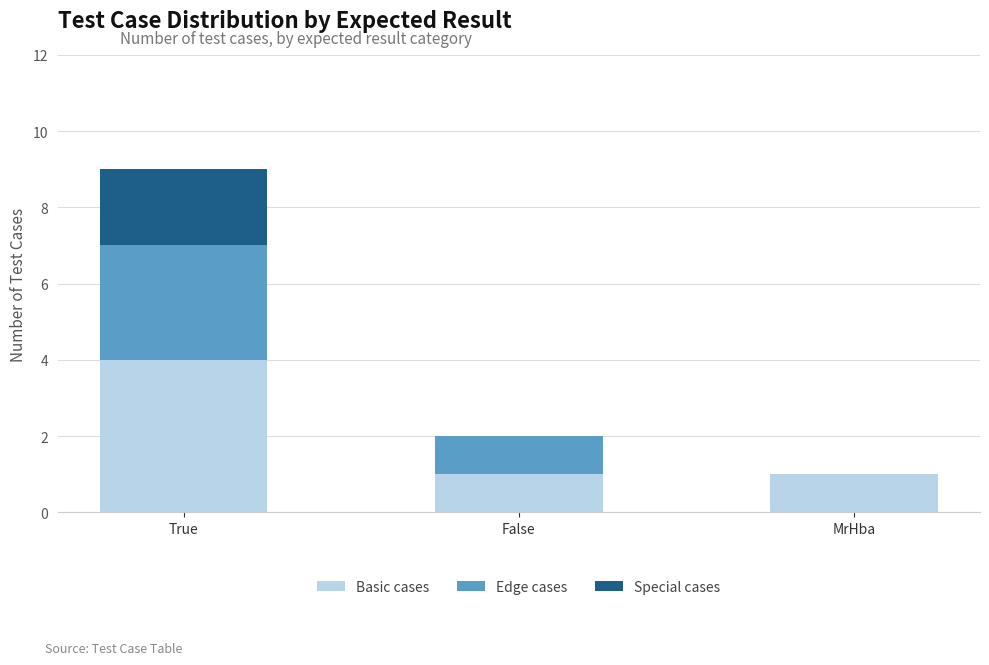

Which category has the highest value in the Basic cases series?

True